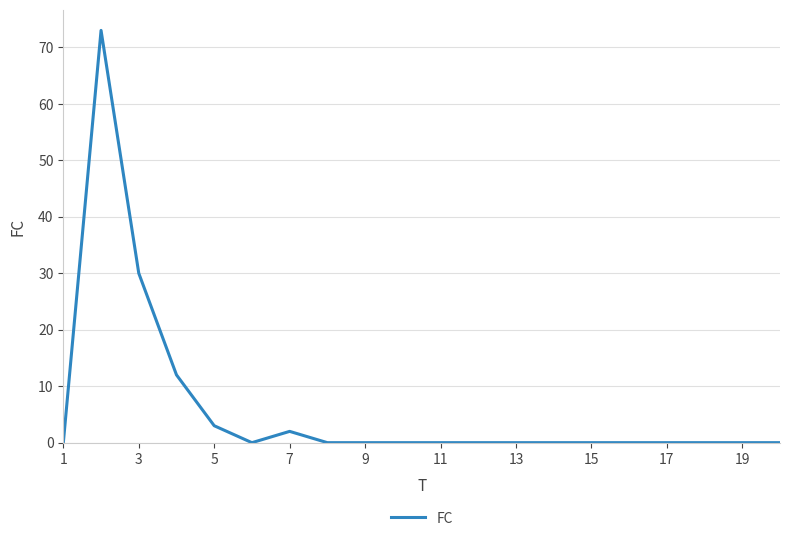

What is the sum of all values?

120